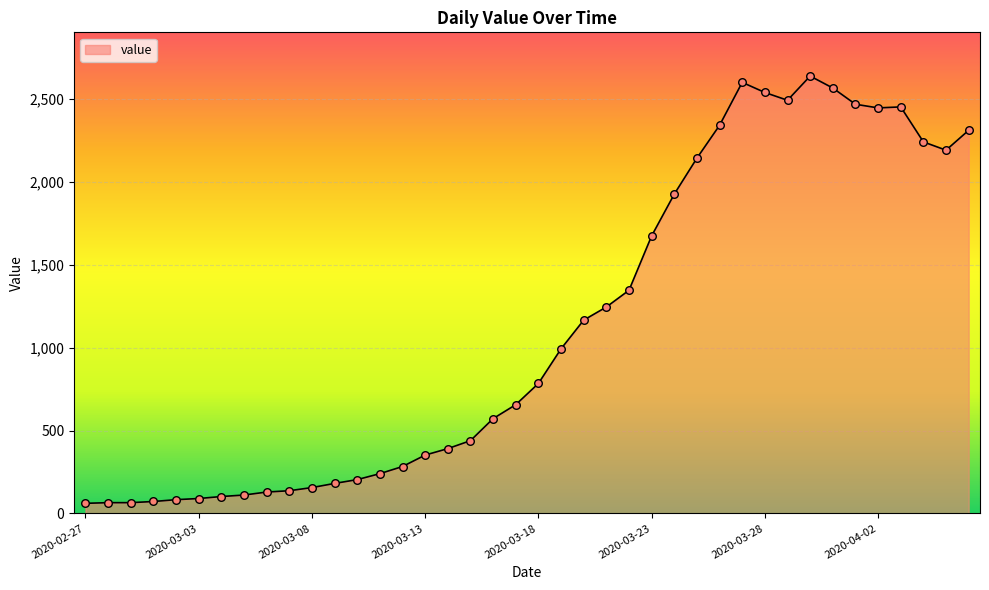

What is the maximum value shown in the chart?

2638